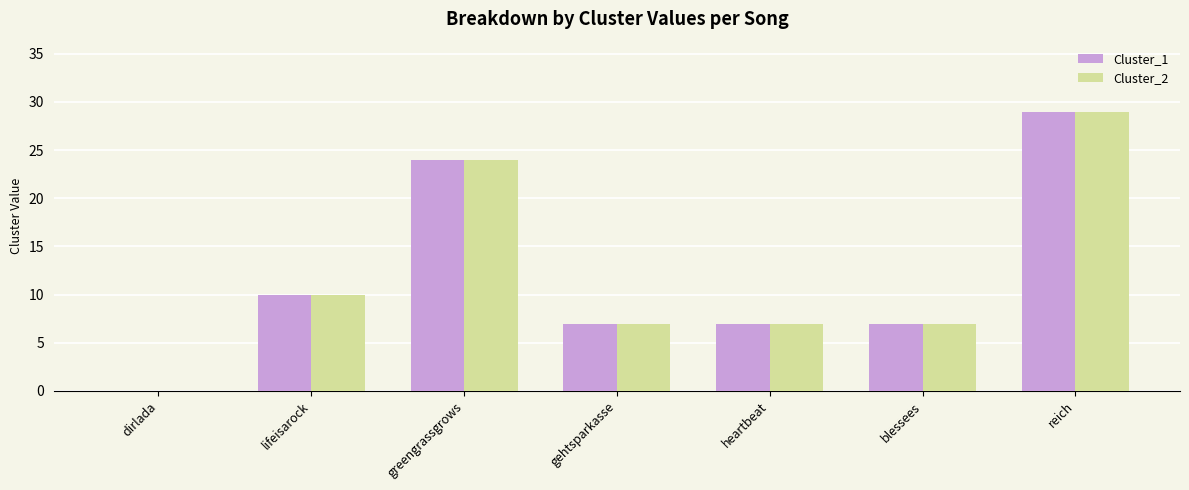

What is the maximum value shown in the chart?

29